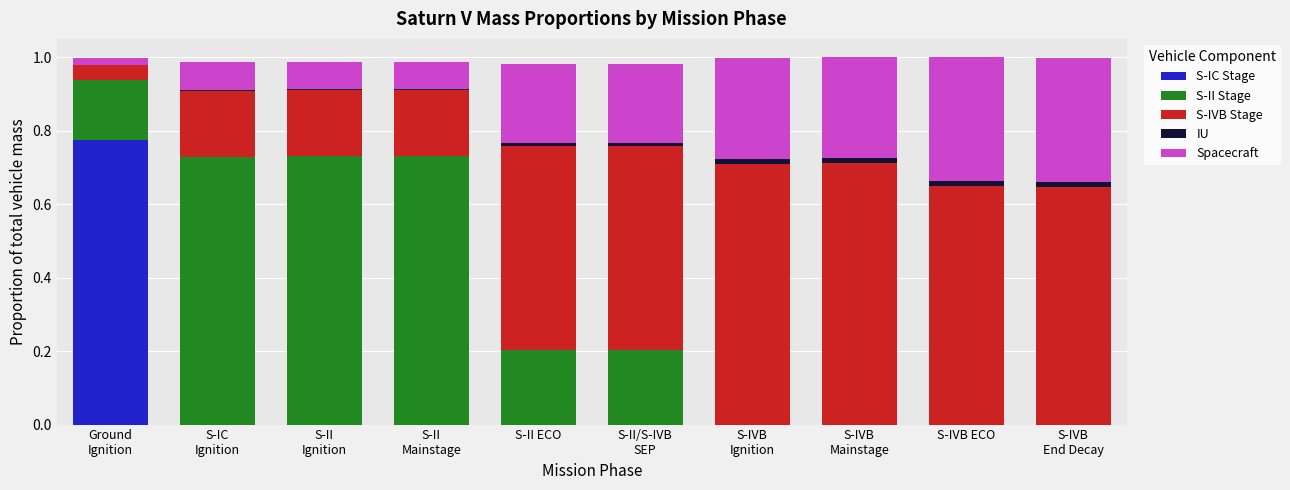

Count the number of categories in the chart.

10